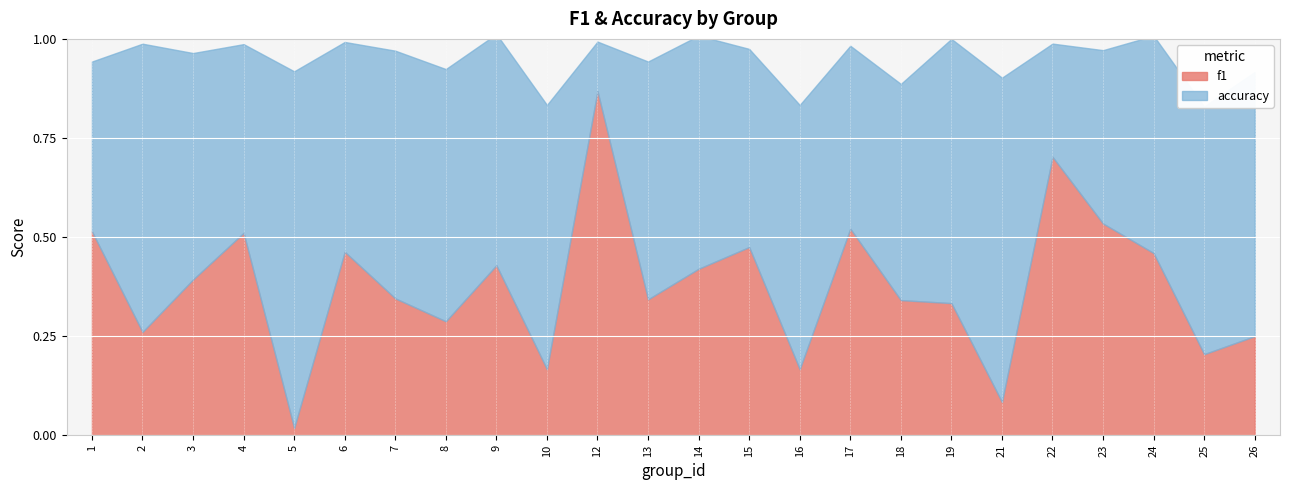

The f1 series shows 0.2 at 26. True or false?

True